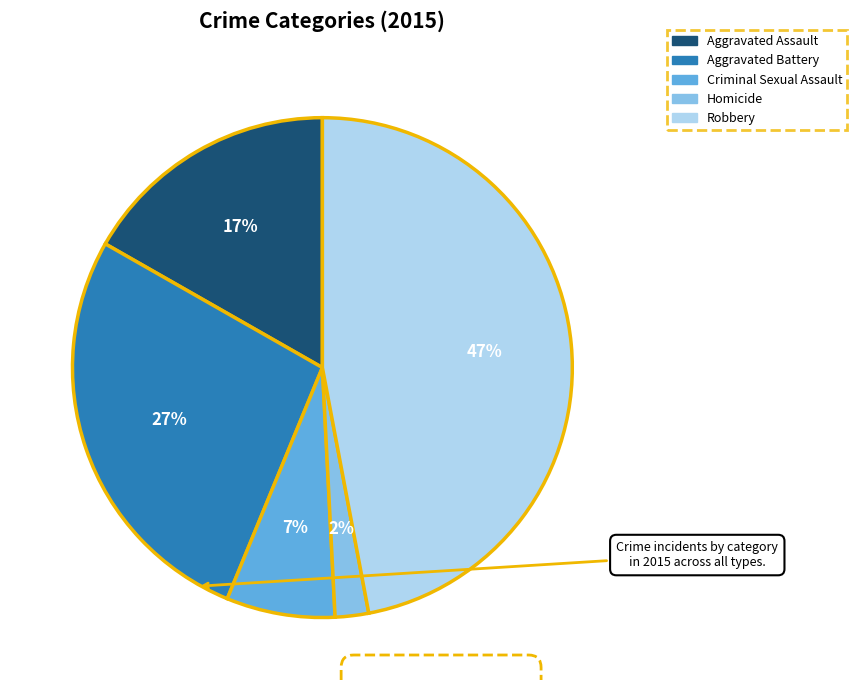

Rank the categories by value from lowest to highest.

Homicide, Criminal Sexual Assault, Aggravated Assault, Aggravated Battery, Robbery